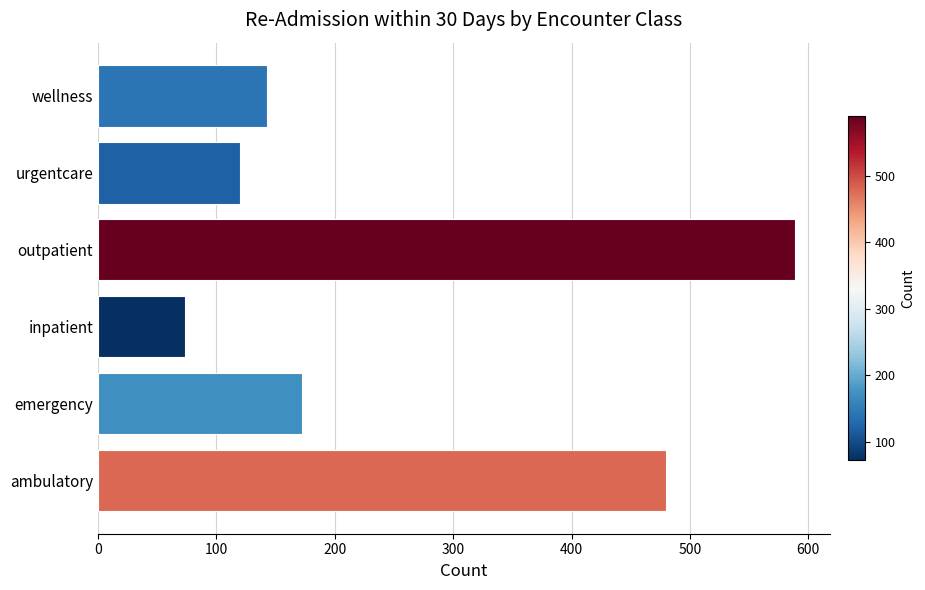

What is the maximum value shown in the chart?

589